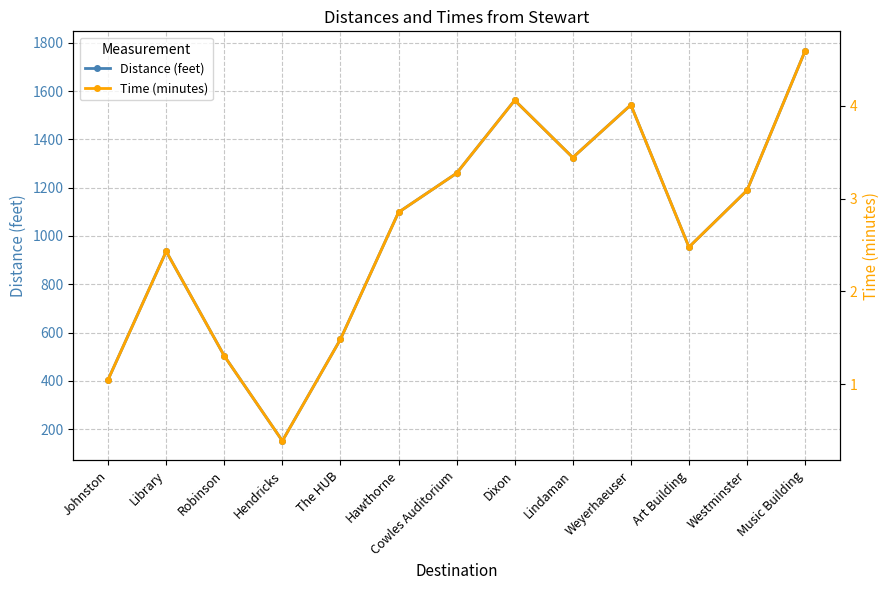

At how many categories does at least one series exceed 1681?

1